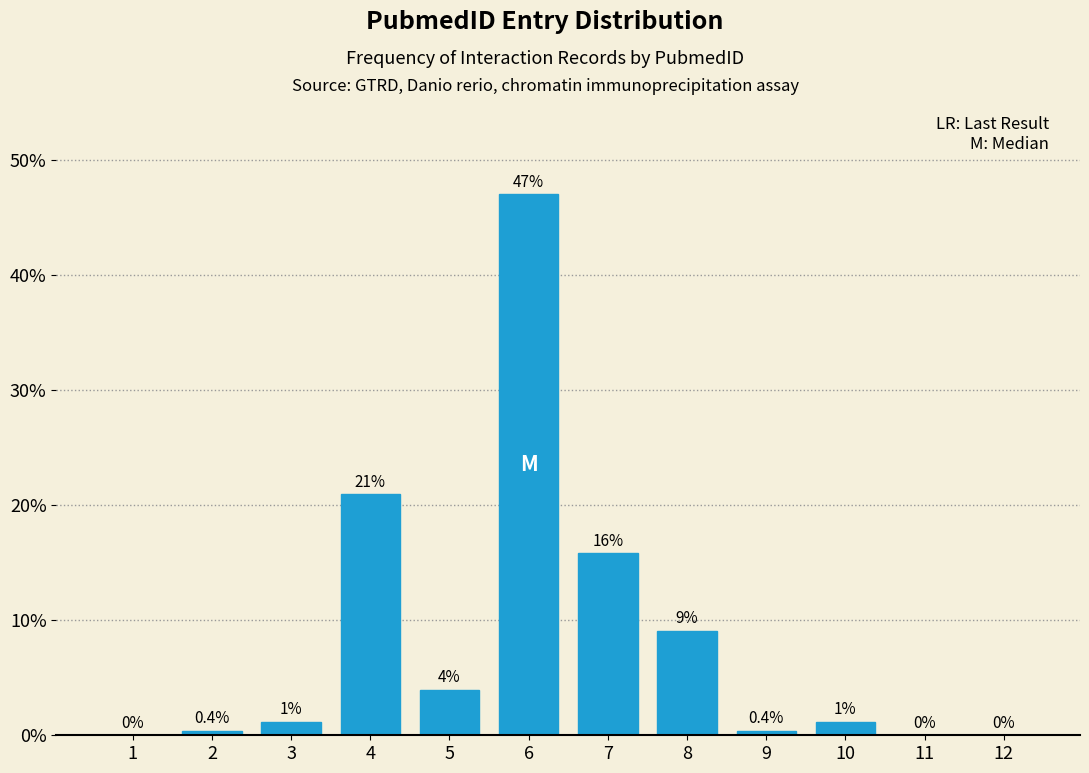

Which has a higher value, 12 or 4?

4